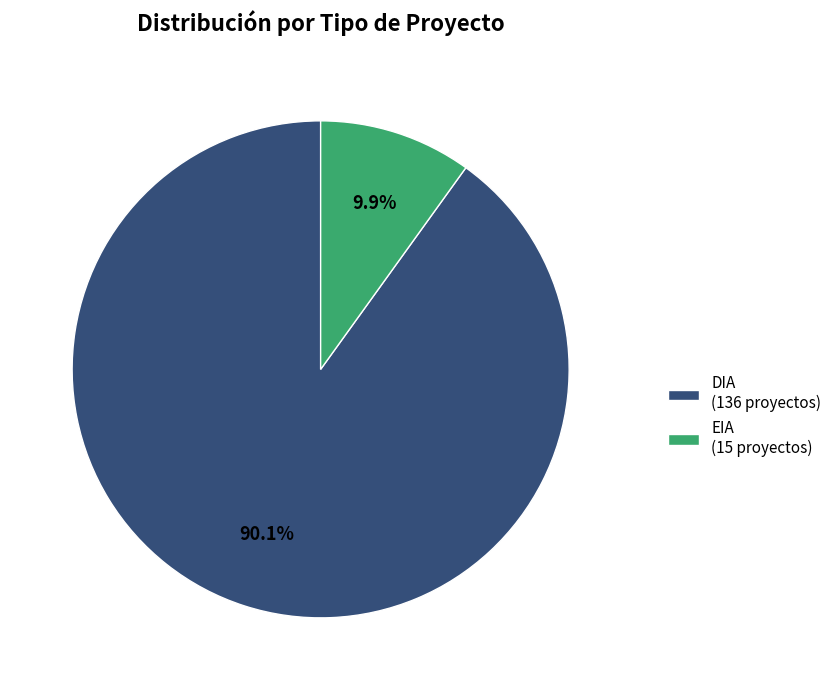

To the nearest percent, what is the combined percentage of DIA and EIA?

100%